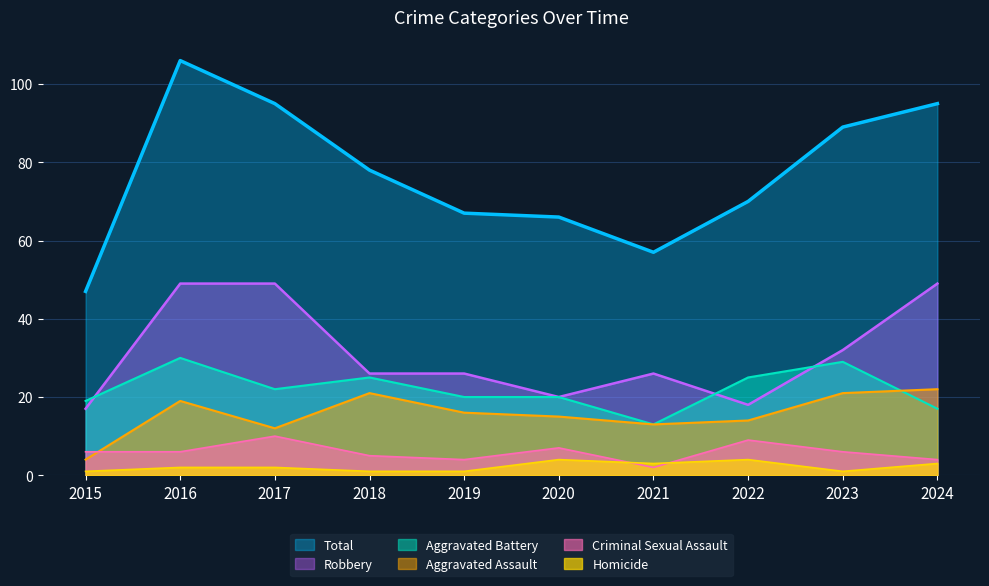

What is the sum of all Criminal Sexual Assault values?

59